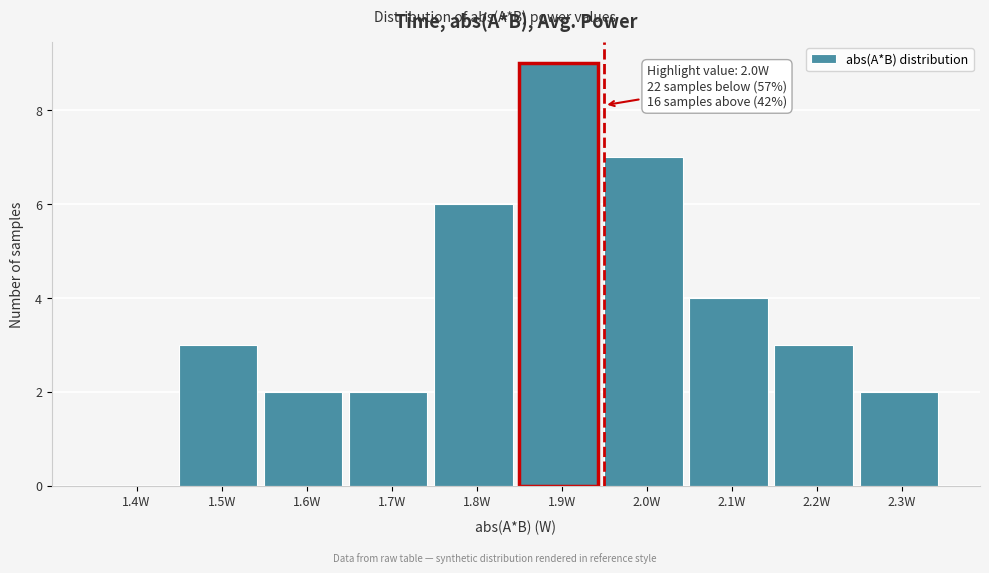

Reading left to right, what are all the values shown in this chart?

1.4W=0	1.5W=3	1.6W=2	1.7W=2	1.8W=6	1.9W=9	2.0W=7	2.1W=4	2.2W=3	2.3W=2